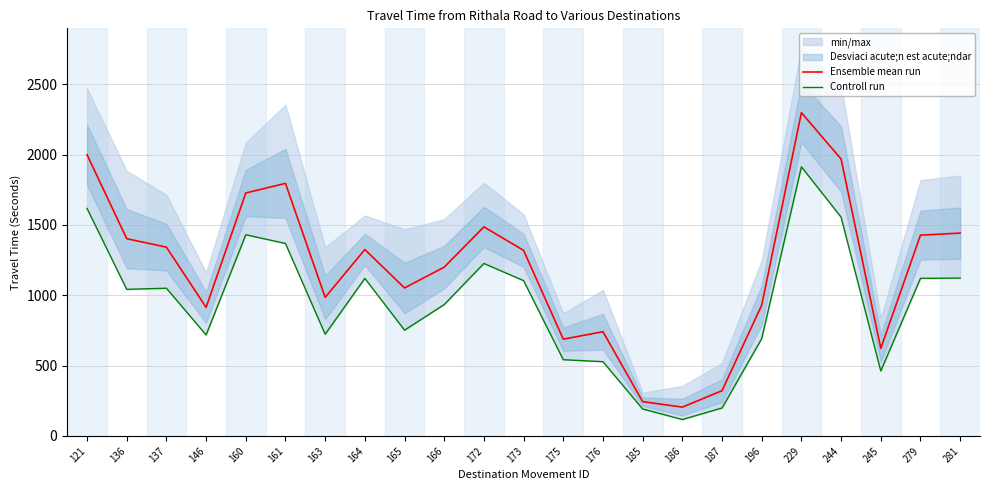

In Controll run, how many points are lower than both neighbors (excluding endpoints)?

6